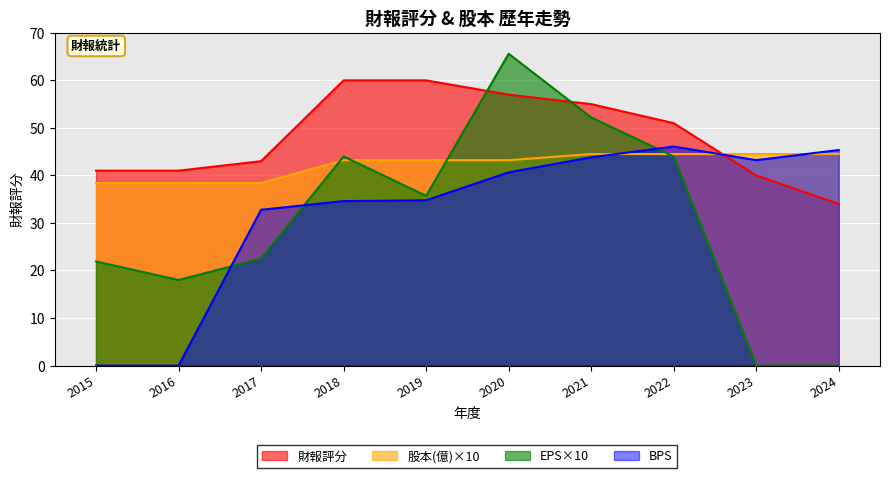

True or false: 股本(億) has more than 2 points higher than both neighbors.

False